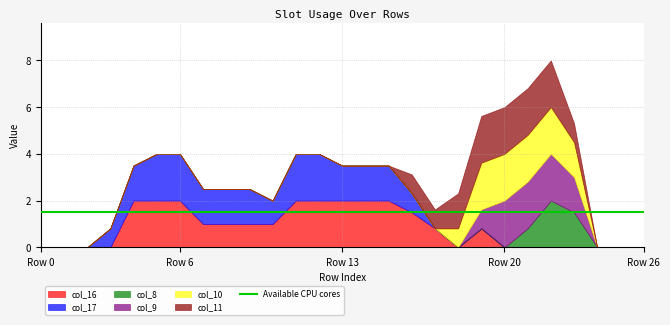

Between 15 and 22, which series saw the biggest shift?

col_16